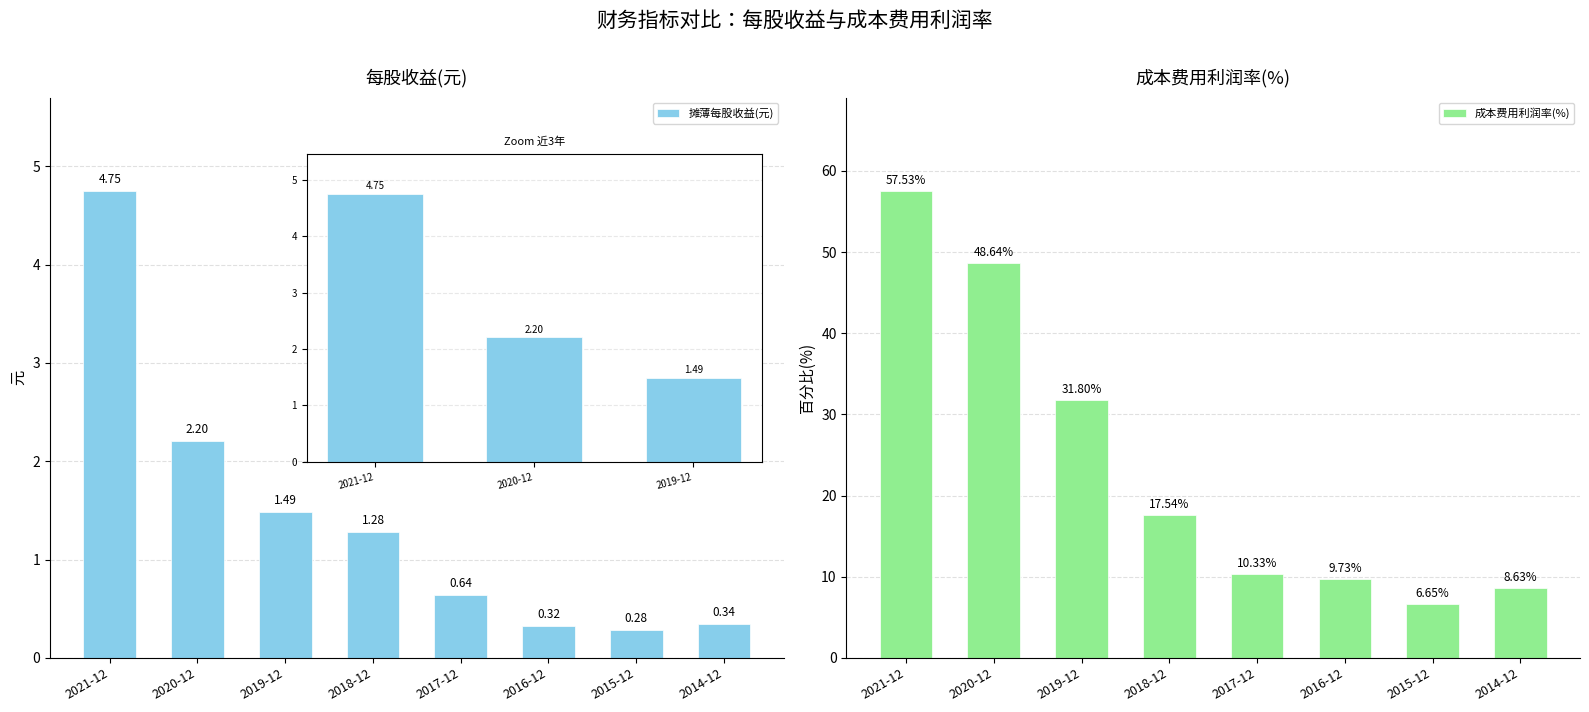

Reading left to right, what are all the values shown in this chart?

摊薄每股收益(元): 4.7	2.2	1.5	1.3	0.6	0.3	0.3	0.3
成本费用利润率(%): 57.5	48.6	31.8	17.5	10.3	9.7	6.7	8.6